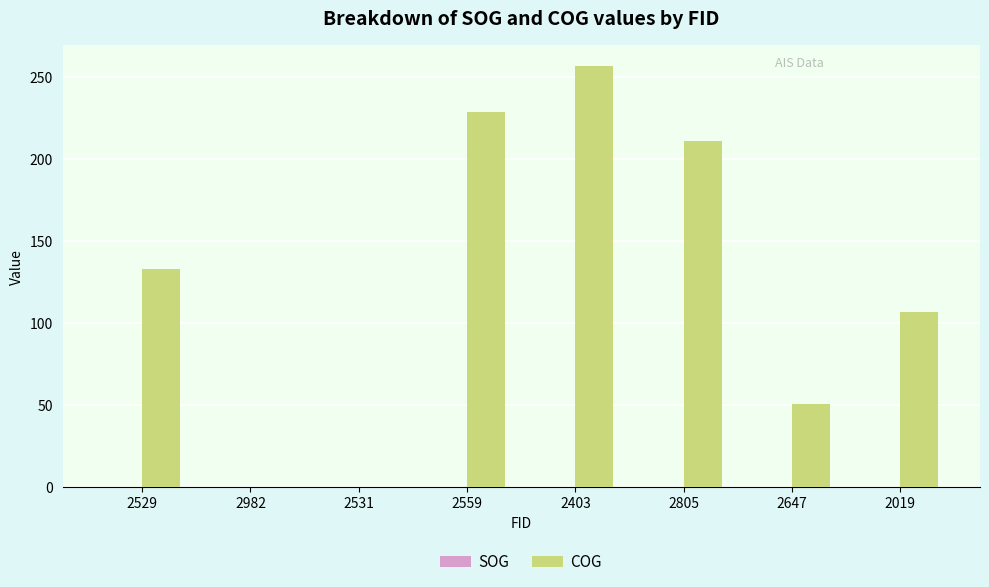

The value of COG at 2531 is 0.0. True or false?

True